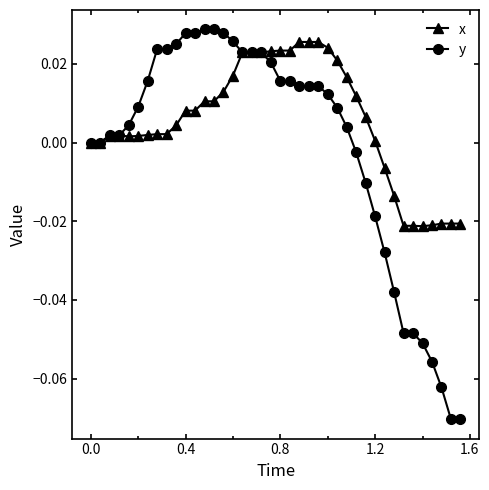

Which series has the widest spread of values?

y